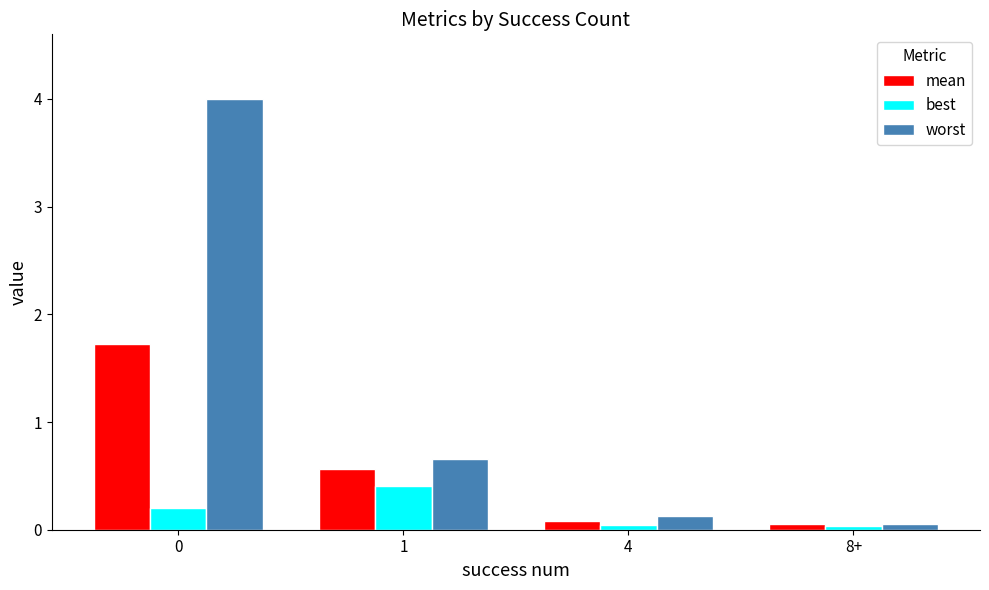

Rank the series at 1 from highest to lowest value.

worst, mean, best